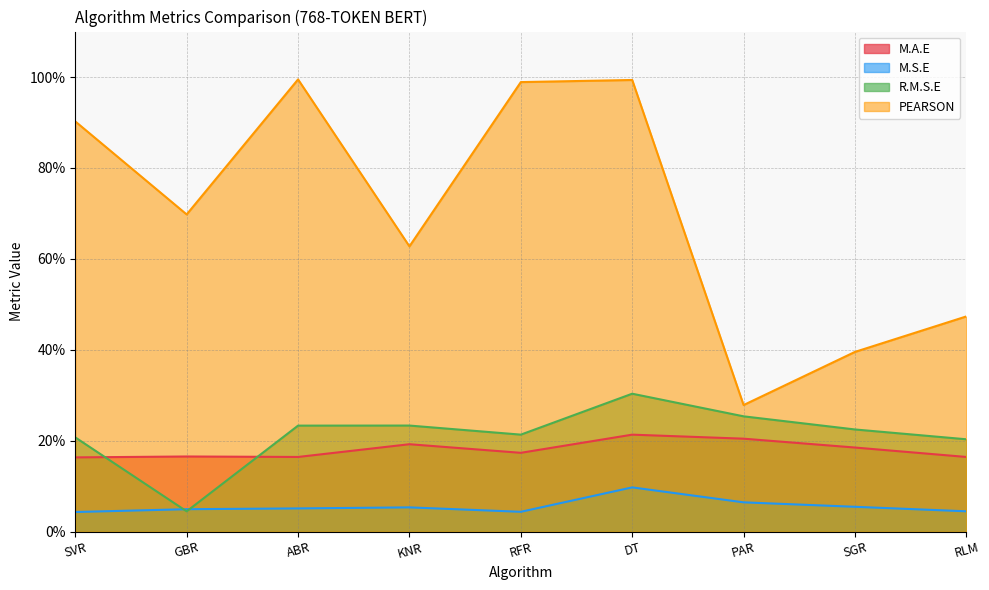

What is the label of the 5th point from the left?

RFR